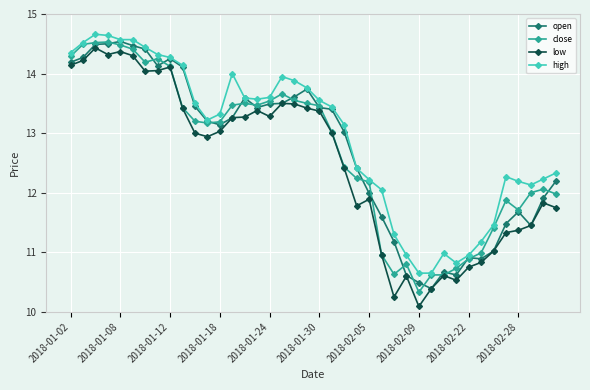

Which series has the largest total across all categories?

high